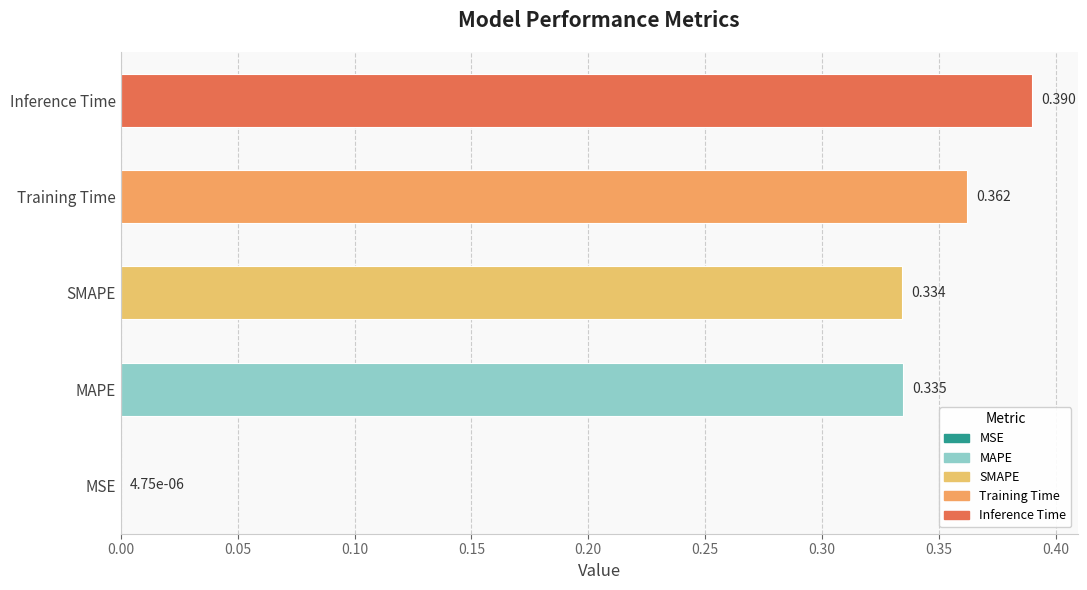

Which has a higher value, SMAPE or Inference Time?

Inference Time